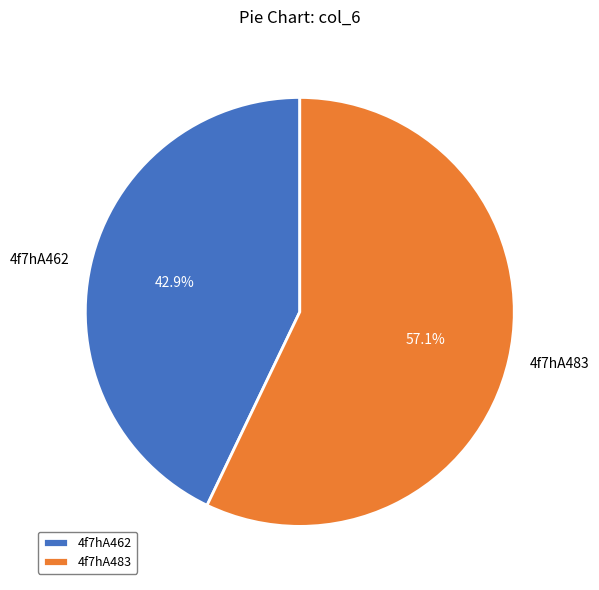

To the nearest percent, what is the difference between the 4f7hA483 and 4f7hA462 slice percentages?

14%